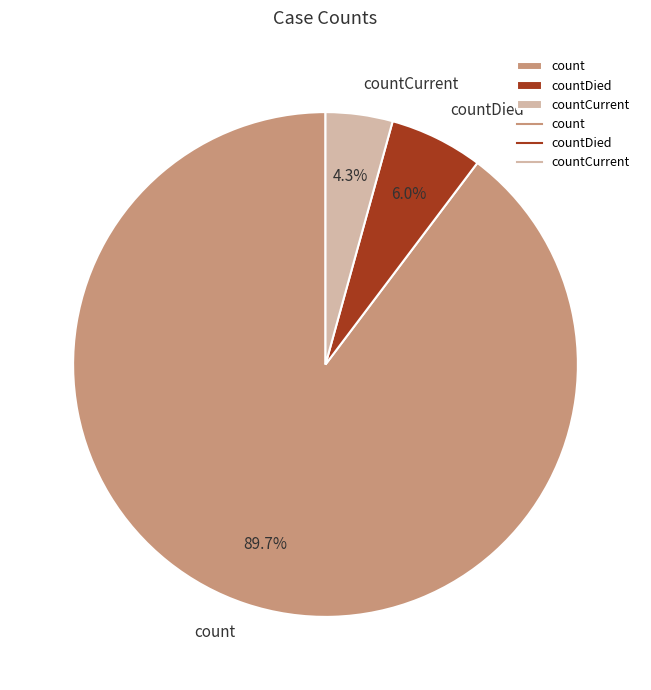

Does countCurrent represent more than half of the total?

No